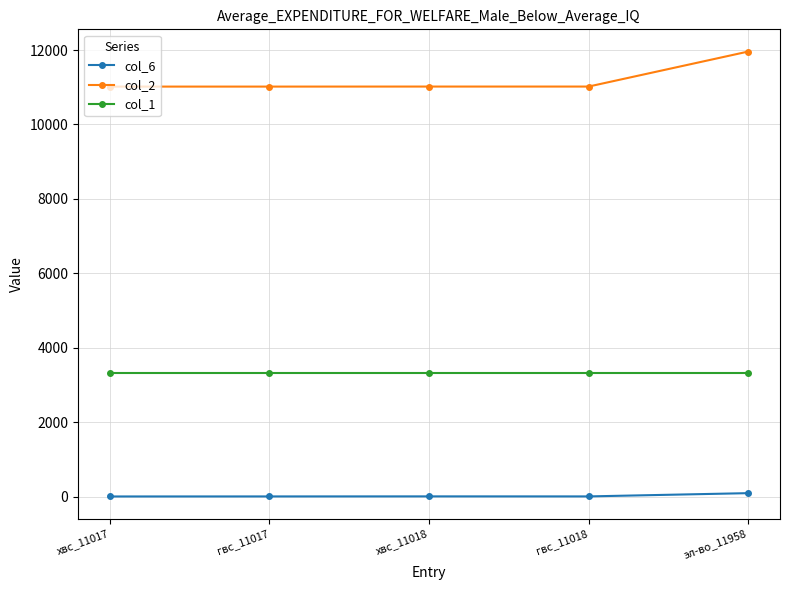

True or false: col_6 has more than 0 points higher than both neighbors.

True